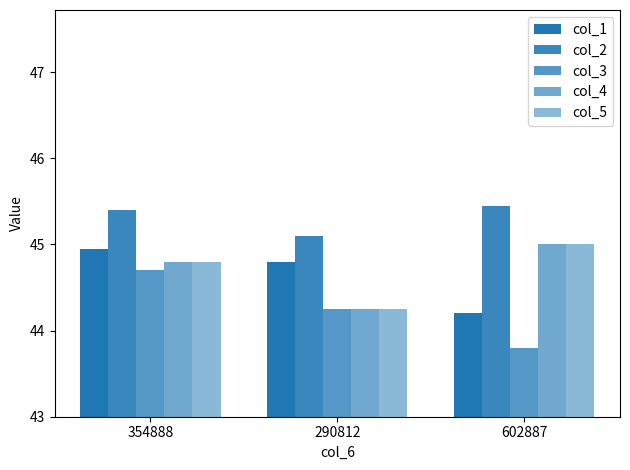

The col_5 series shows 68.4 at 602887. True or false?

False